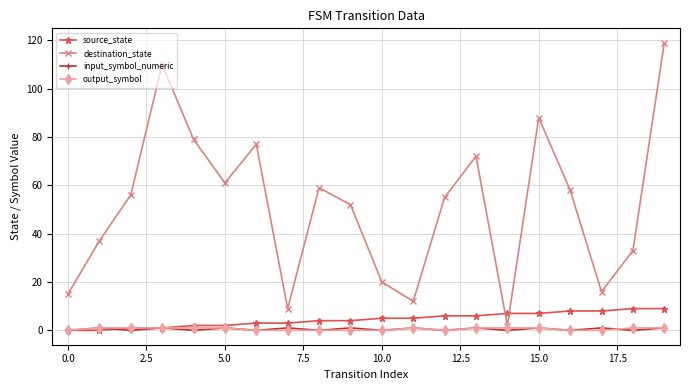

Which series has the largest range (max minus min)?

destination_state